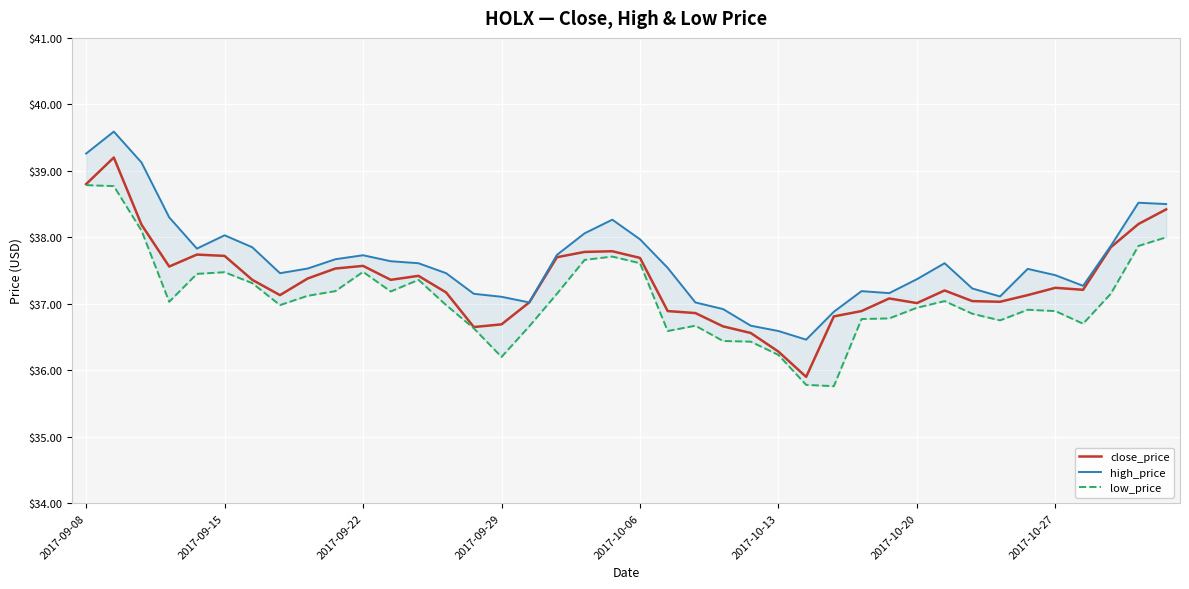

The value of close_price at 2017-09-08 is 38.8. True or false?

True